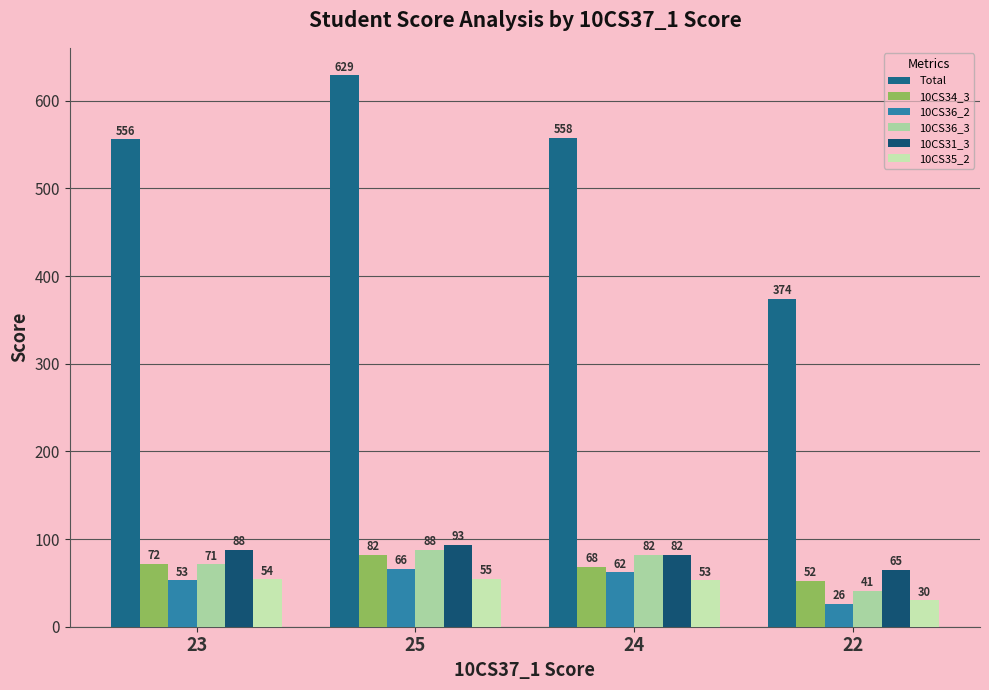

Is it true that 10CS36_2 equals 115 at 25?

False